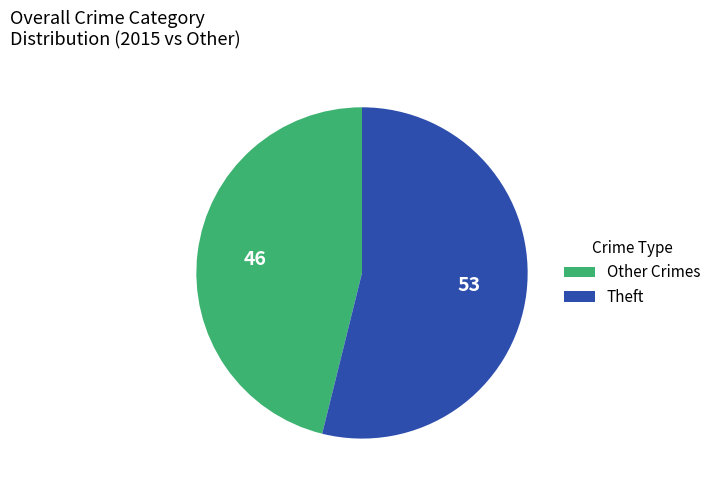

Count the number of slices in the pie.

2